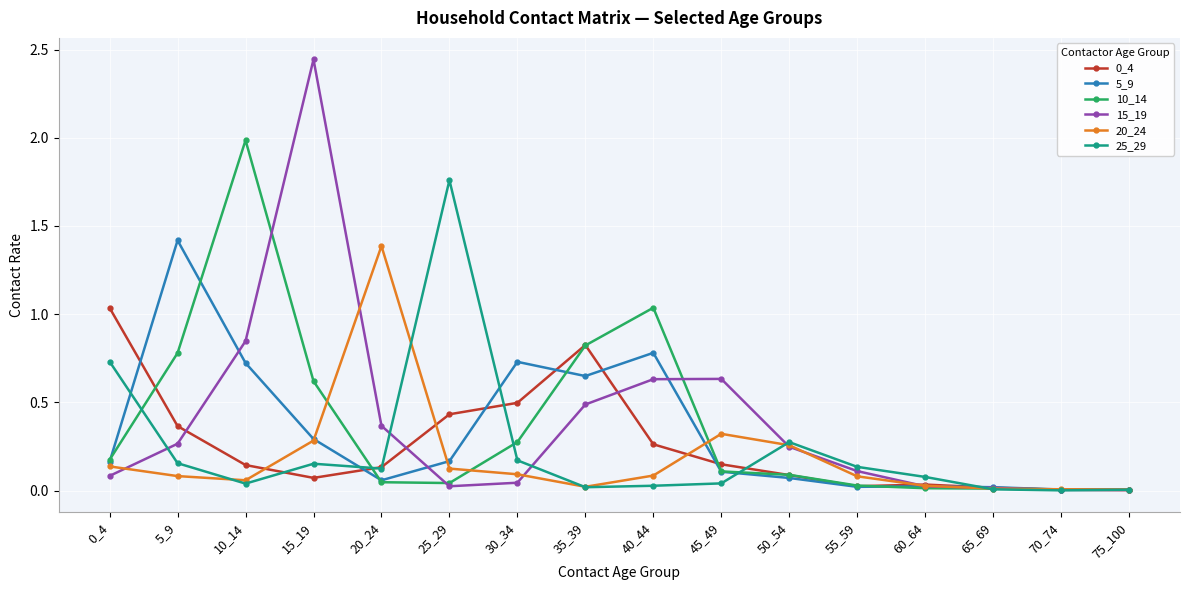

Which series has the largest range (max minus min)?

15_19